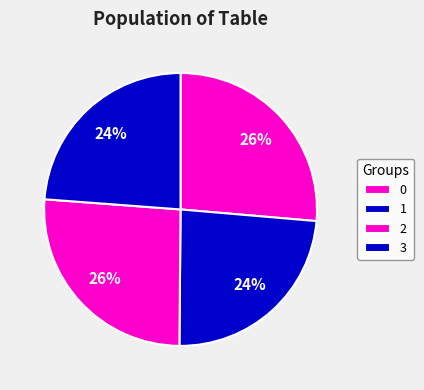

Is 1 the majority of the pie?

No